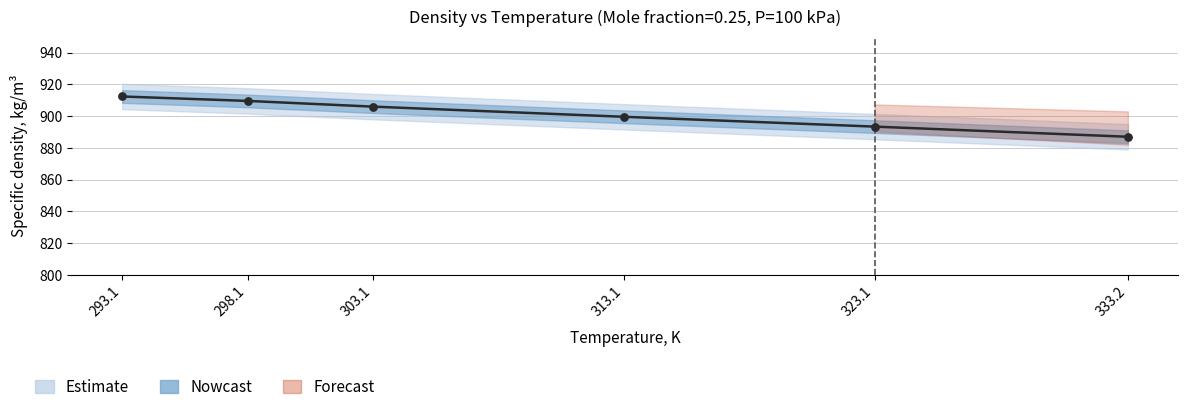

Approximately how many times larger is the value at 298.1 compared to 303.1?

1.0